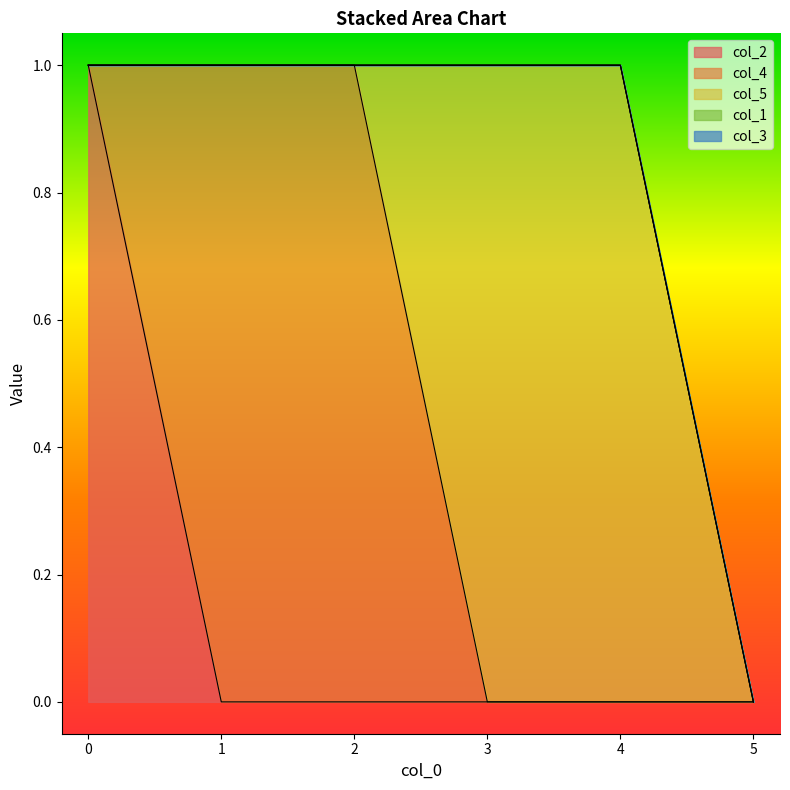

Reading right to left, list all the values displayed in this chart.

col_2: 0	0	0	0	0	1
col_4: 0	0	0	1	1	0
col_5: 0	1	1	0	0	0
col_1: 0	0	0	0	0	0
col_3: 0	0	0	0	0	0